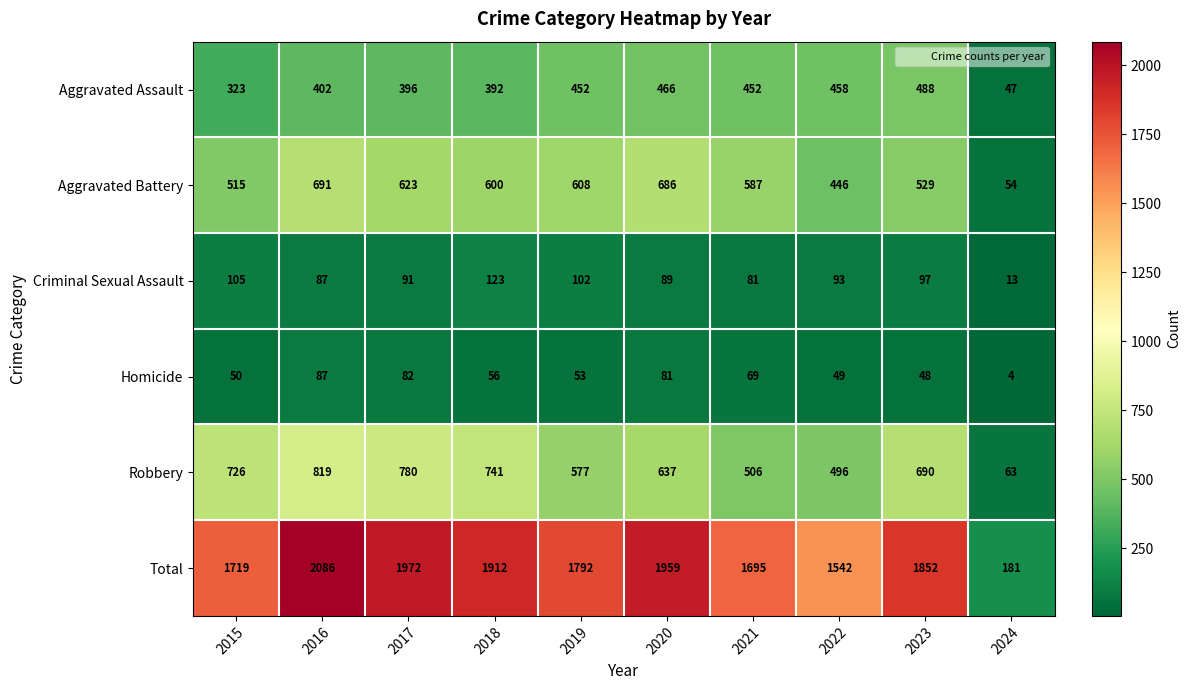

What is the difference between the Criminal Sexual Assault values at 2019 and 2021?

21